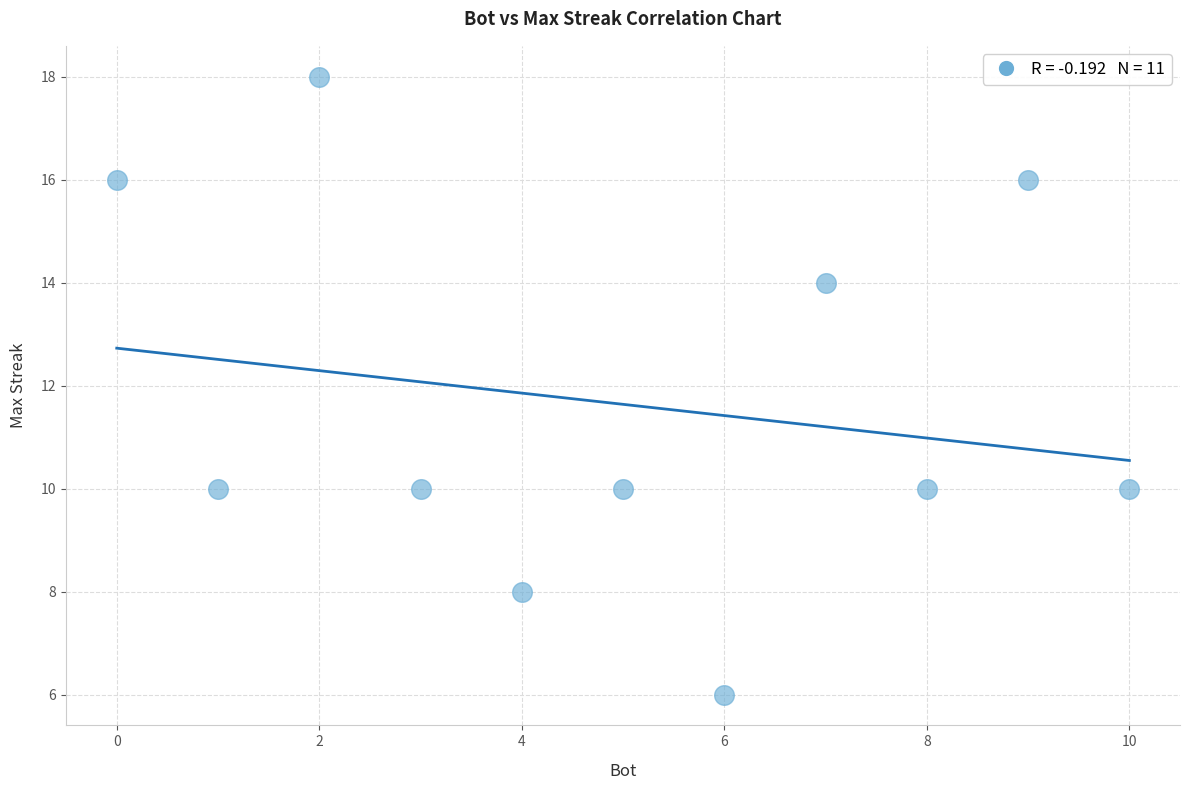

What is the range of Y values (max minus min)?

12